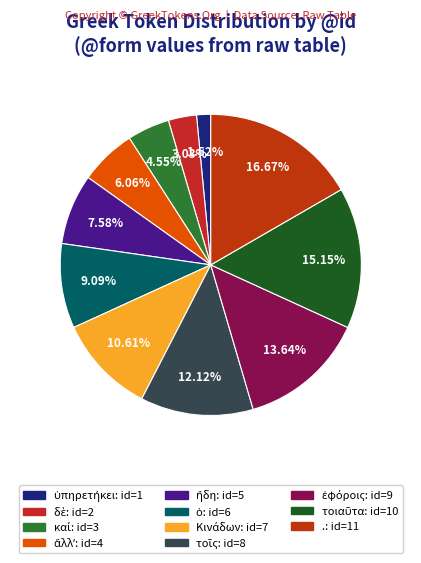

Rank the categories by value from highest to lowest.

., τοιαῦτα, ἐφόροις, τοῖς, Κινάδων, ὁ, ἤδη, ἄλλʼ, καί, δὲ, ὑπηρετήκει